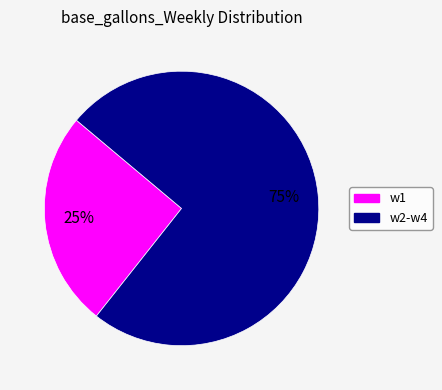

Is there any slice that represents more than half of the pie?

Yes